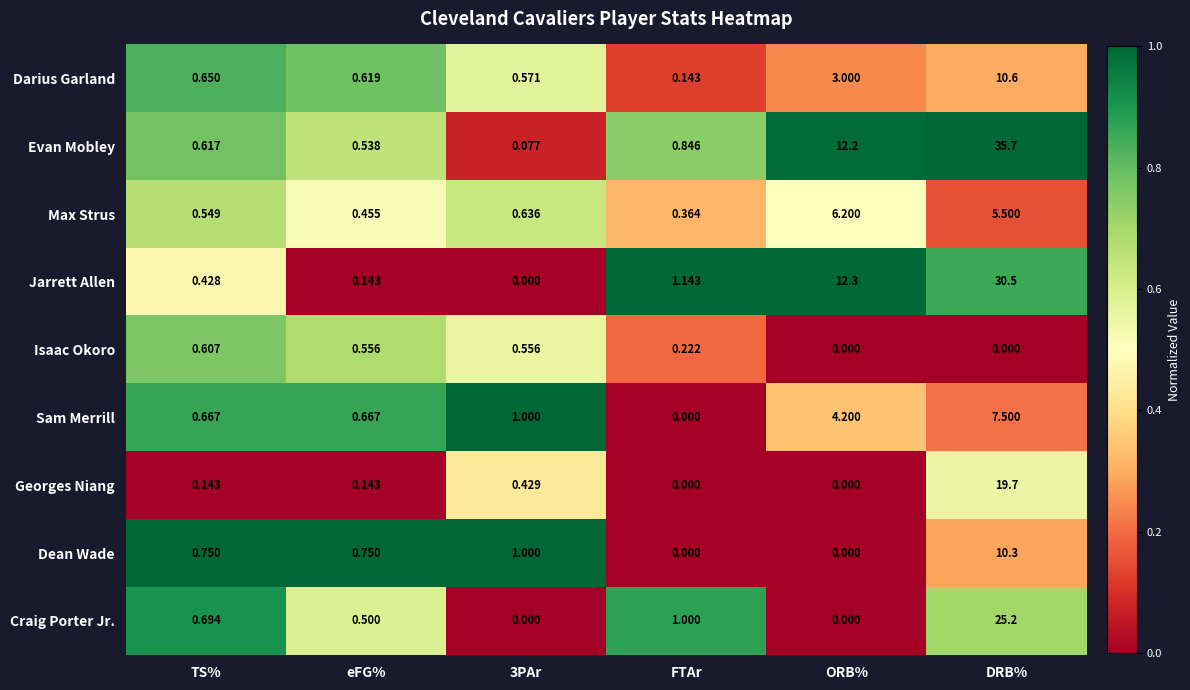

At which label is Jarrett Allen closest to 15?

ORB%